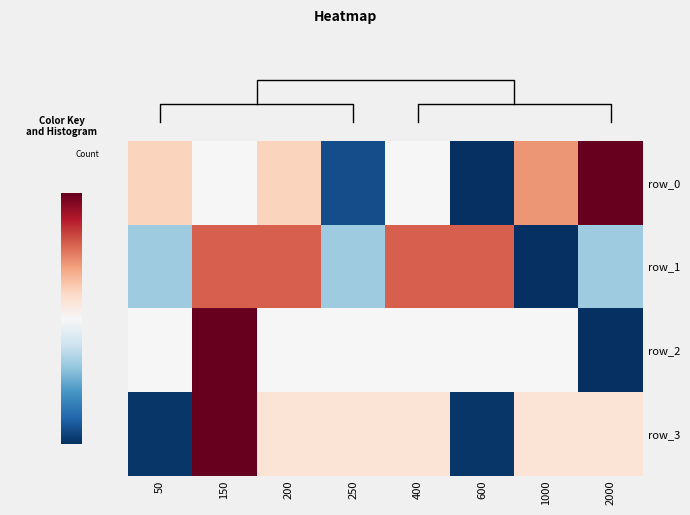

What is the highest value of the row_0 series?

1.7